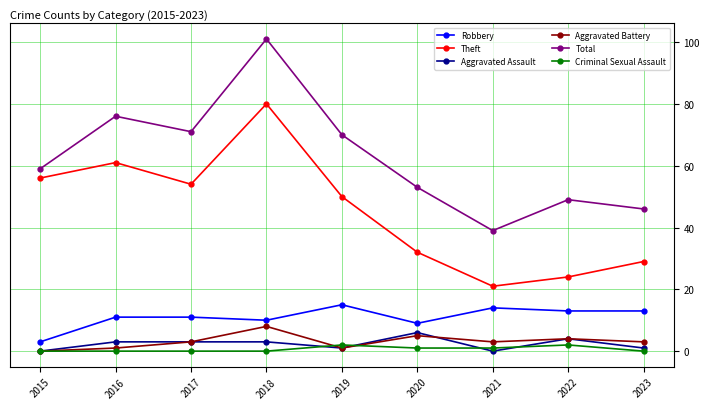

What is the average value of the Total series?

63